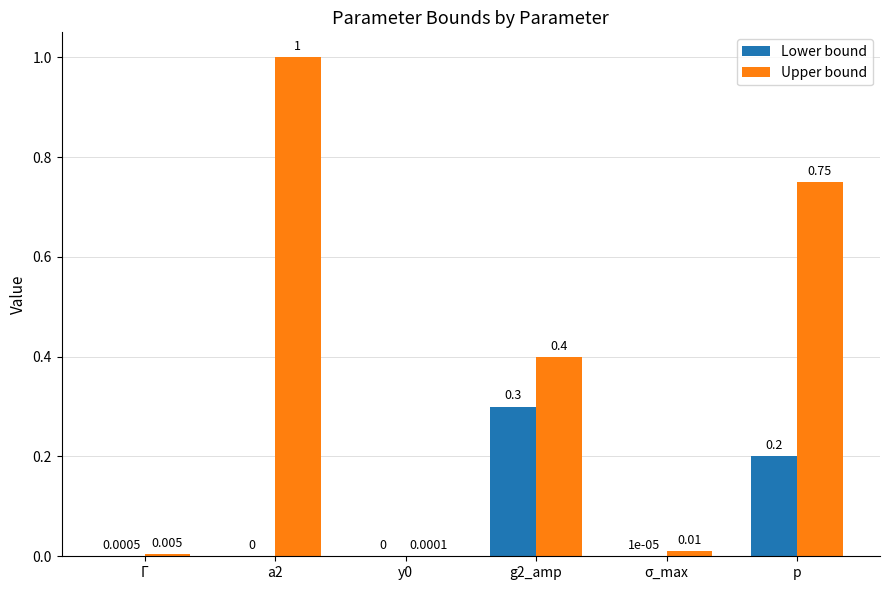

Which series changed the most between σ_max and p?

Upper bound